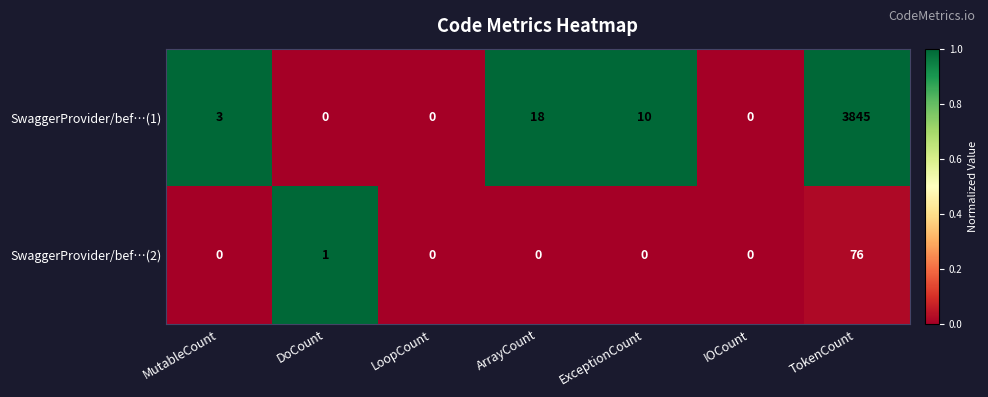

Which series has the largest total across all categories?

SwaggerProvider/bef…(1)